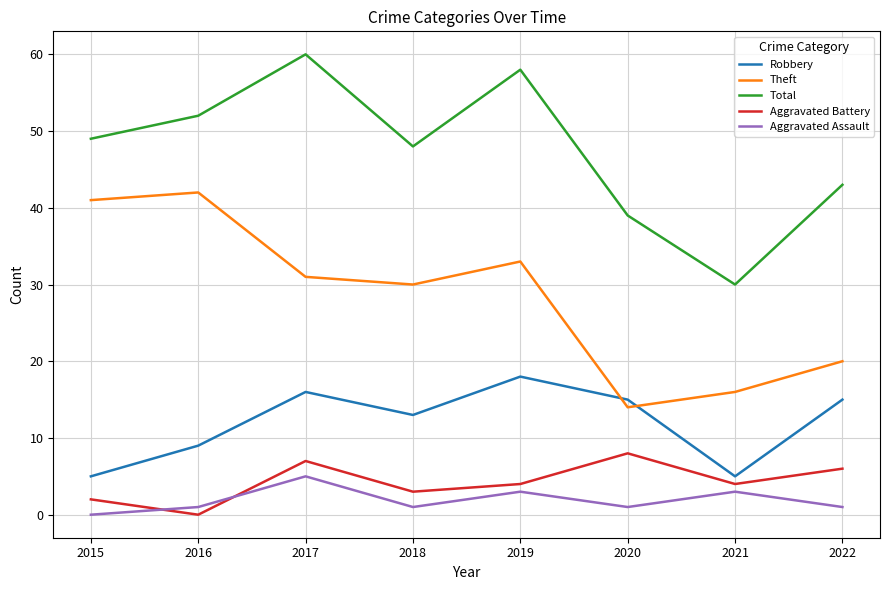

Reading left to right, what are all the values shown in this chart?

Robbery: 2015=5	2016=9	2017=16	2018=13	2019=18	2020=15	2021=5	2022=15
Theft: 2015=41	2016=42	2017=31	2018=30	2019=33	2020=14	2021=16	2022=20
Total: 2015=49	2016=52	2017=60	2018=48	2019=58	2020=39	2021=30	2022=43
Aggravated Battery: 2015=2	2016=0	2017=7	2018=3	2019=4	2020=8	2021=4	2022=6
Aggravated Assault: 2015=0	2016=1	2017=5	2018=1	2019=3	2020=1	2021=3	2022=1